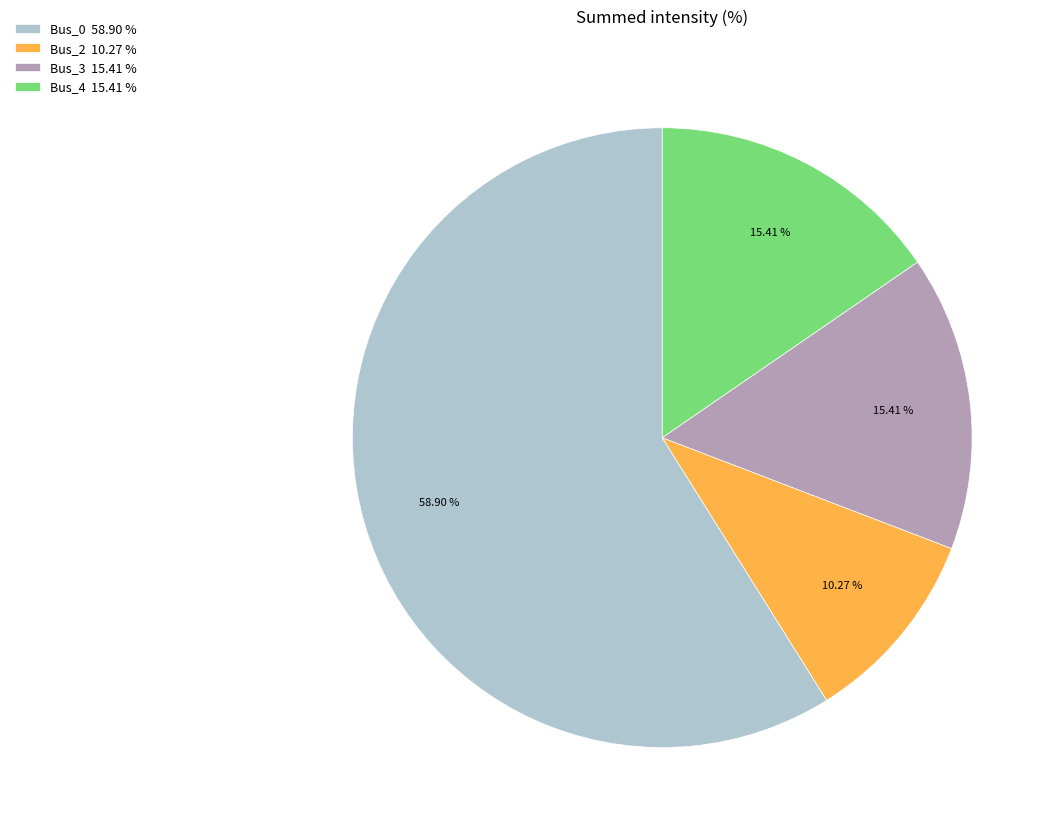

Which has a higher value, Bus_3 15.41 % or Bus_0 58.90 %?

Bus_0 58.90 %